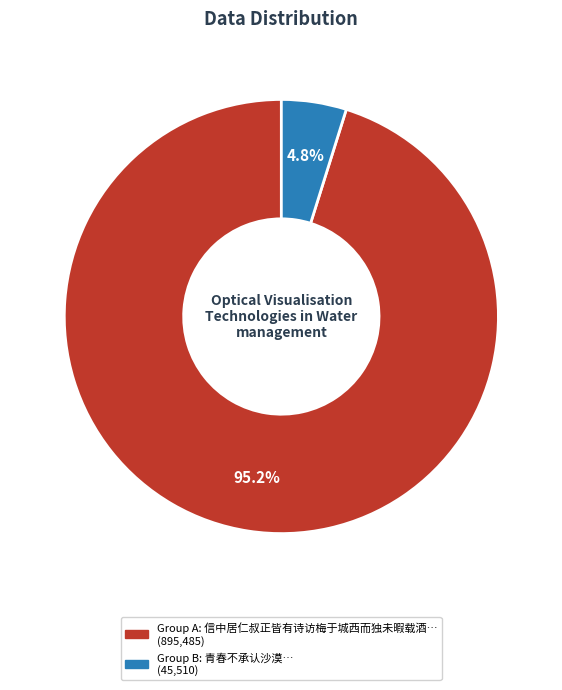

Does any single category account for the majority?

Yes